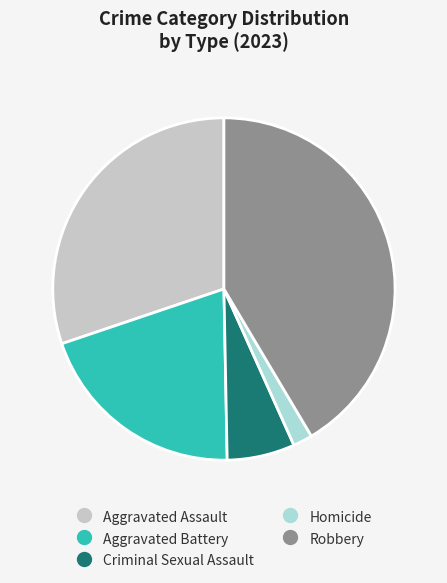

Does any single category account for the majority?

No